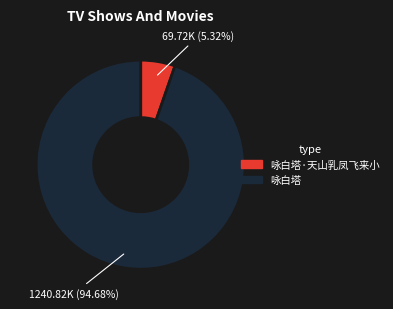

Is there any slice that represents more than half of the pie?

Yes